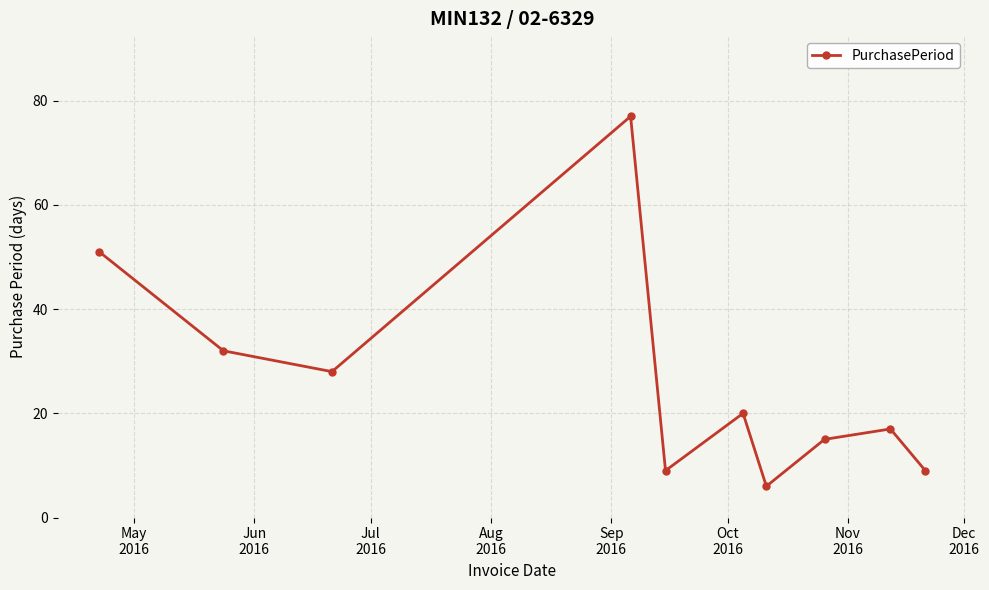

Reading left to right, transcribe all the data shown in this chart.

51	32	28	77	9	20	6	15	17	9